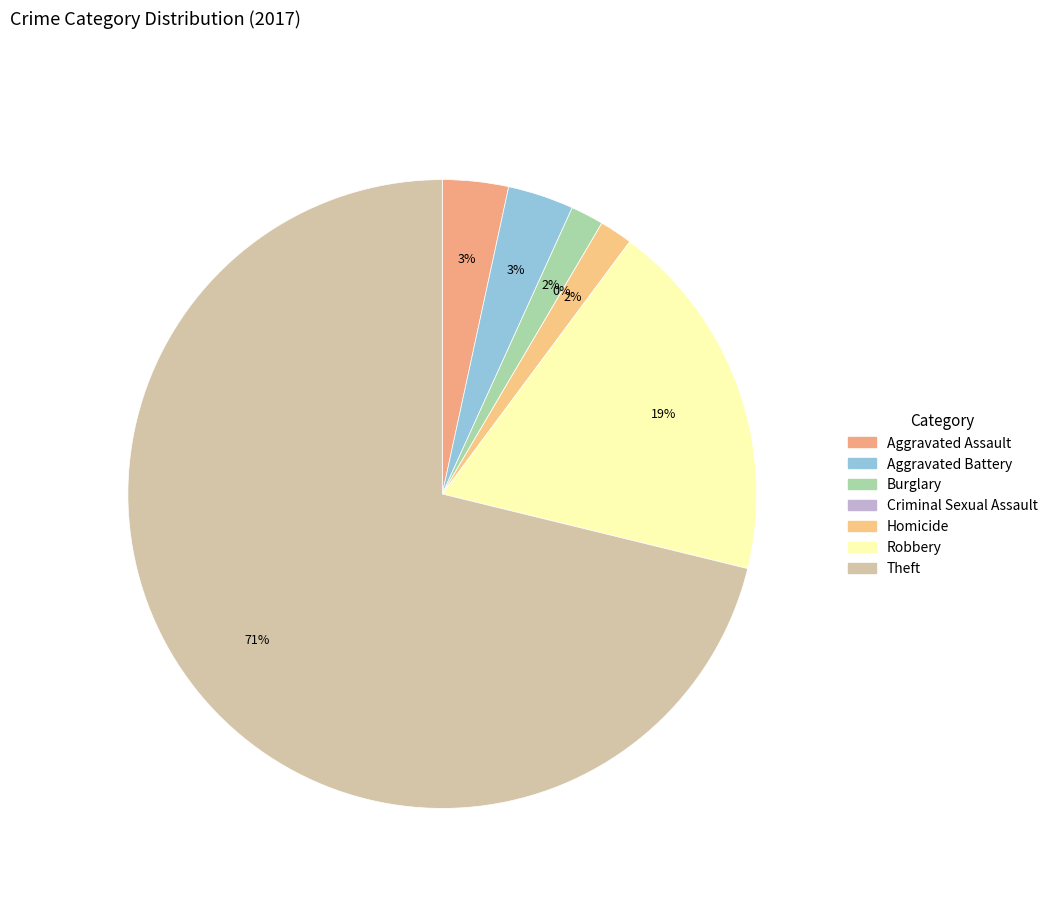

What percentage is the Robbery slice, to the nearest percent?

19%